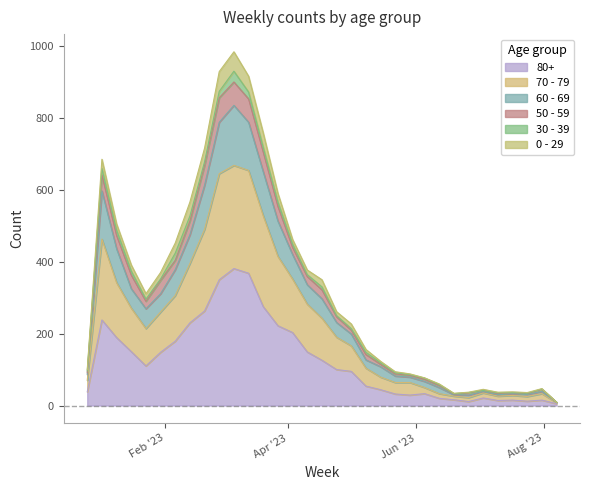

In 70 - 79, how many points are higher than both neighbors (excluding endpoints)?

5